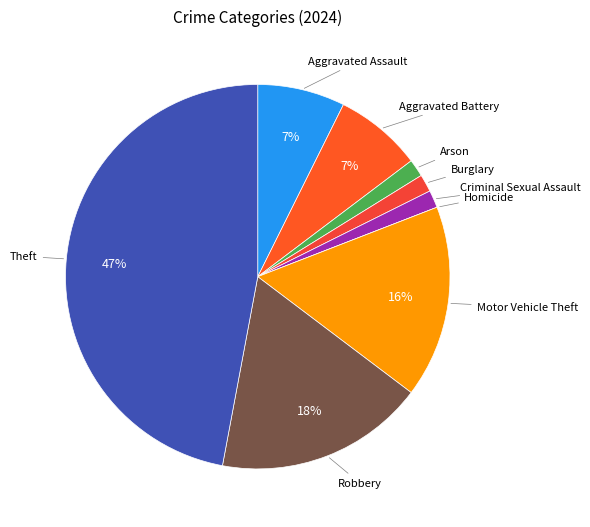

Do Theft and Criminal Sexual Assault together represent more than half of the pie?

No